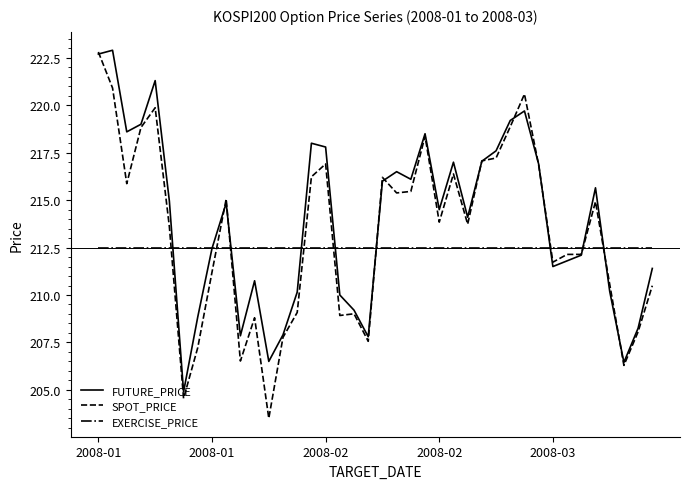

What is the lowest value of the EXERCISE_PRICE series?

212.5